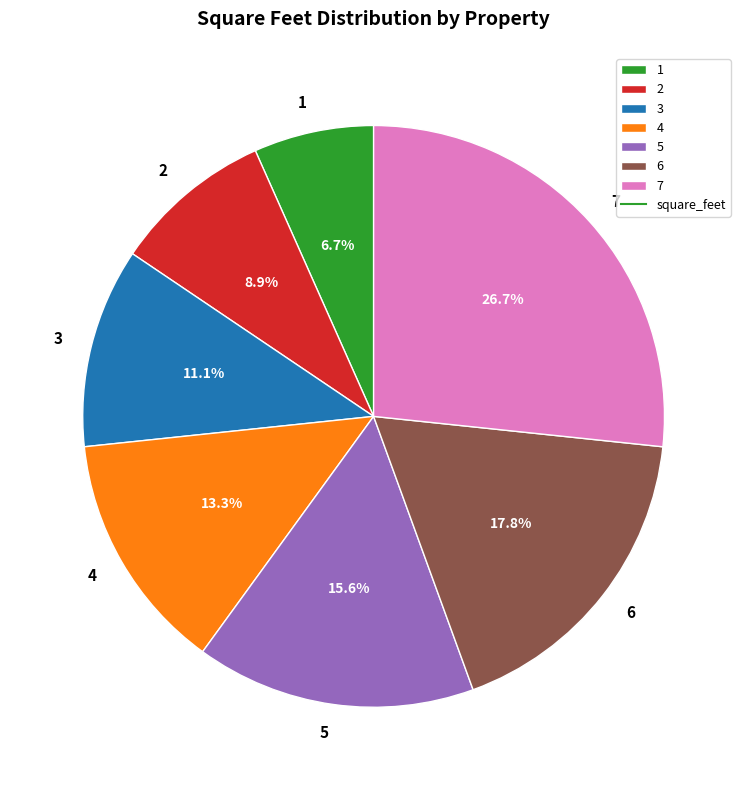

What percentage is the 2 slice, to the nearest percent?

9%